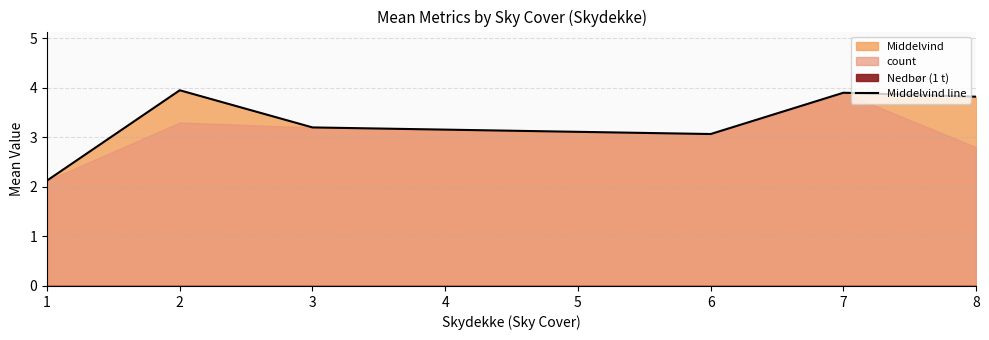

At which label does the data first exceed 3?

2